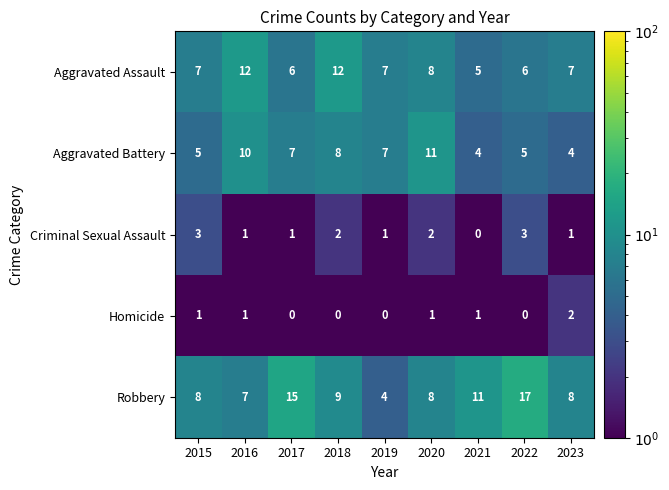

Where is Robbery nearest to the value 10?

2018